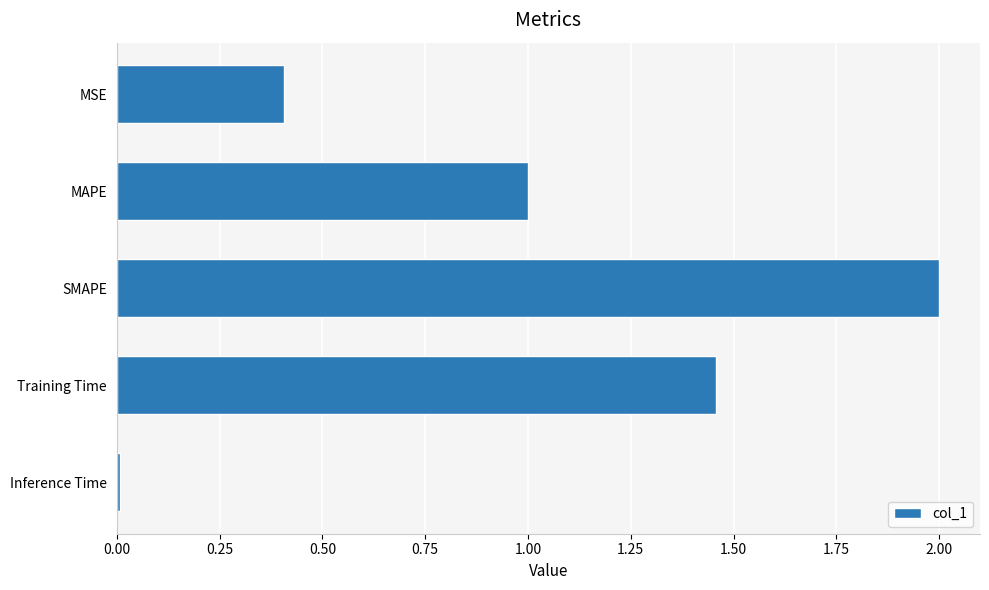

What is the sum of all values?

4.9